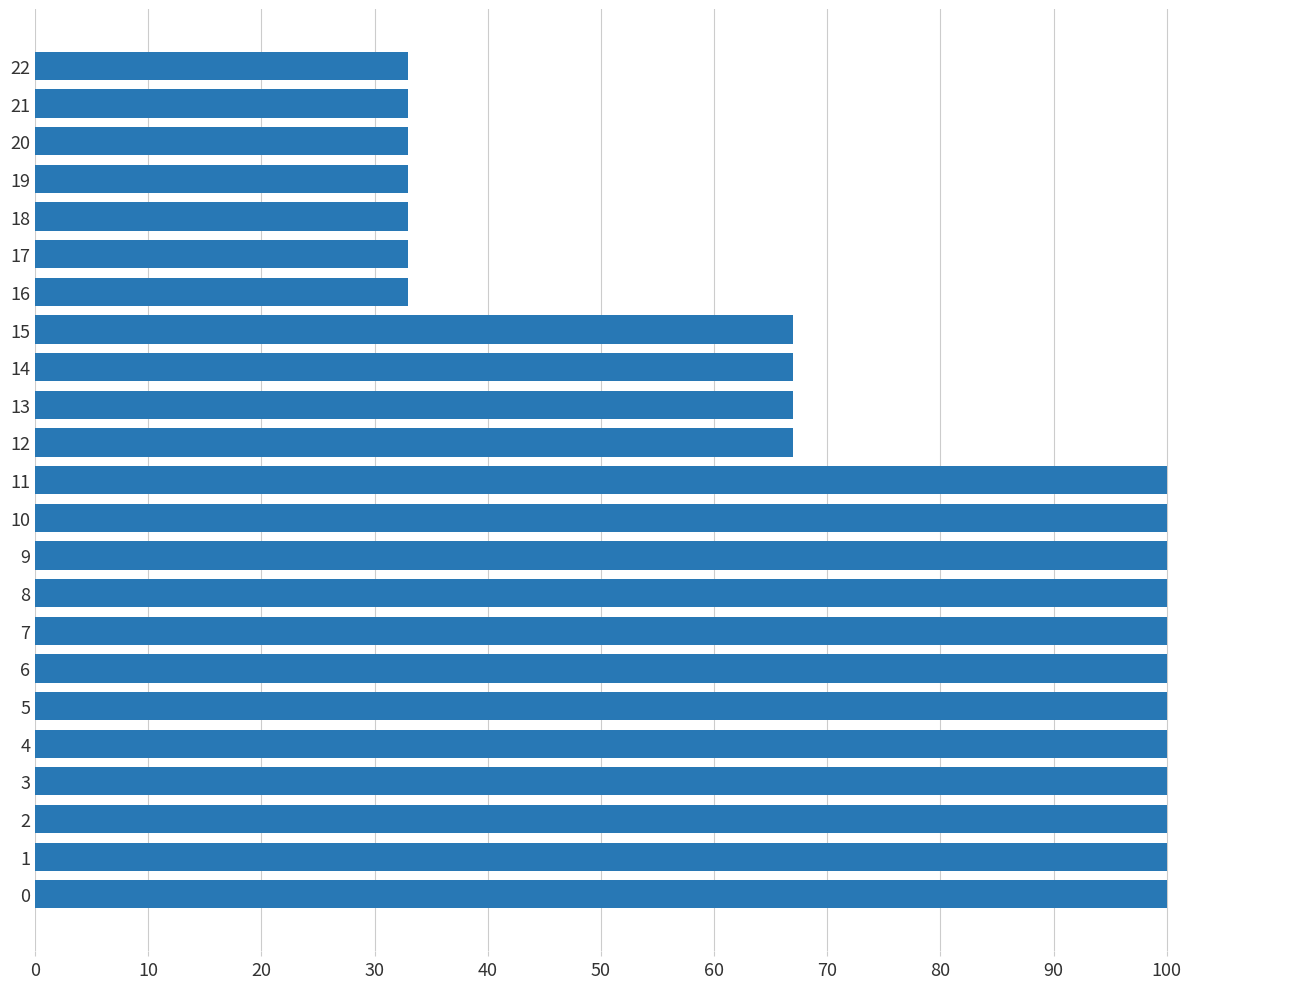

What is the difference between the values at 18 and 0?

67